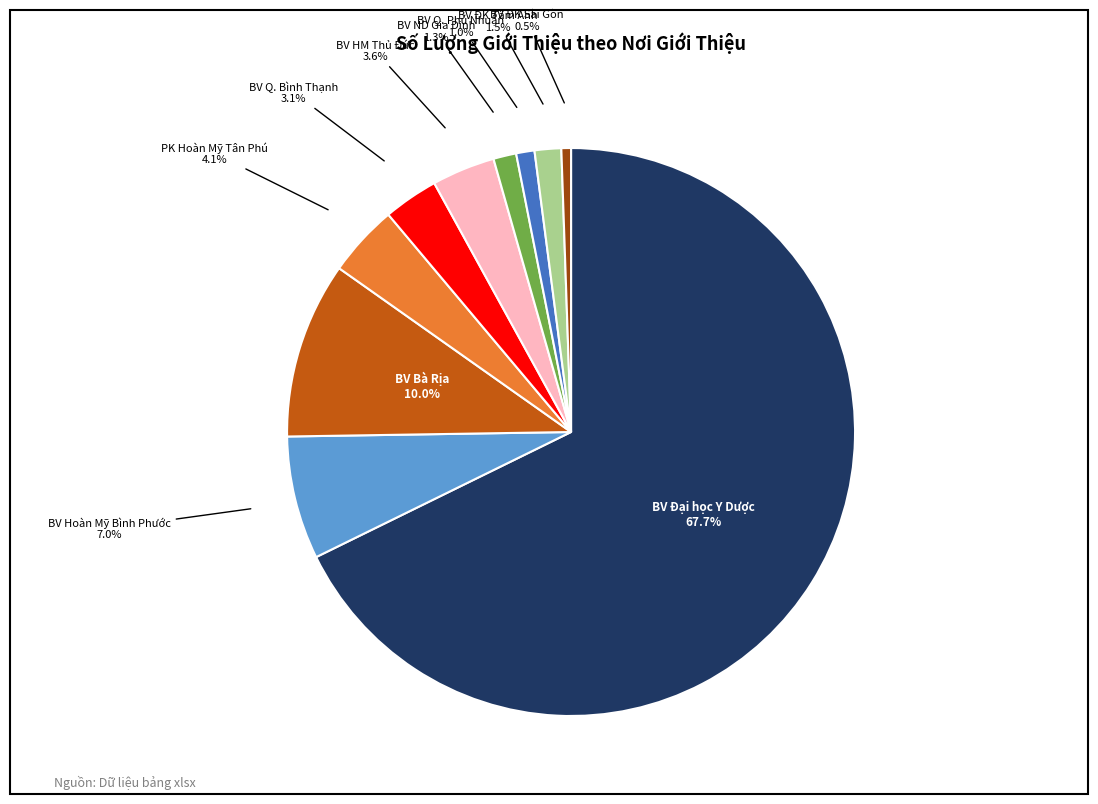

Between BV Bà Rịa and BV ND Gia Định, which is larger?

BV Bà Rịa